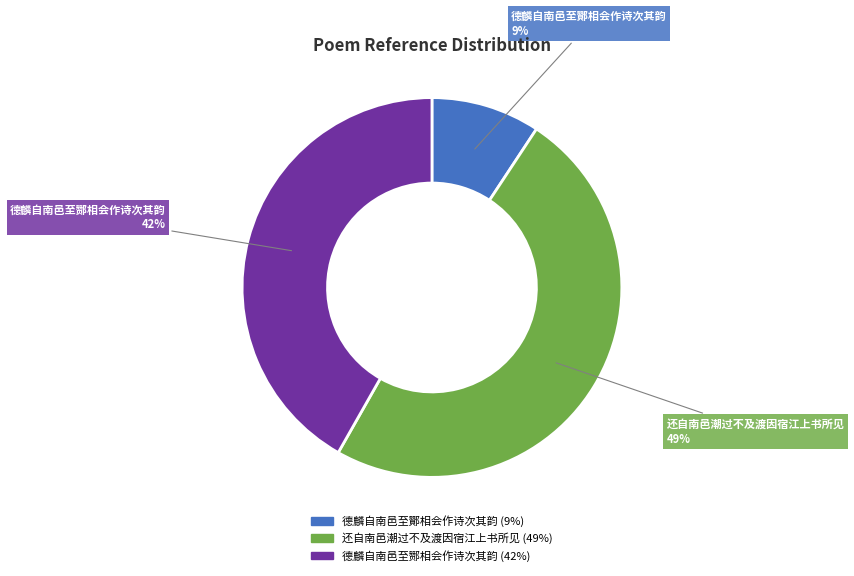

To the nearest percent, what portion does 德麟自南邑至酂相会作诗次其韵 represent?

42%